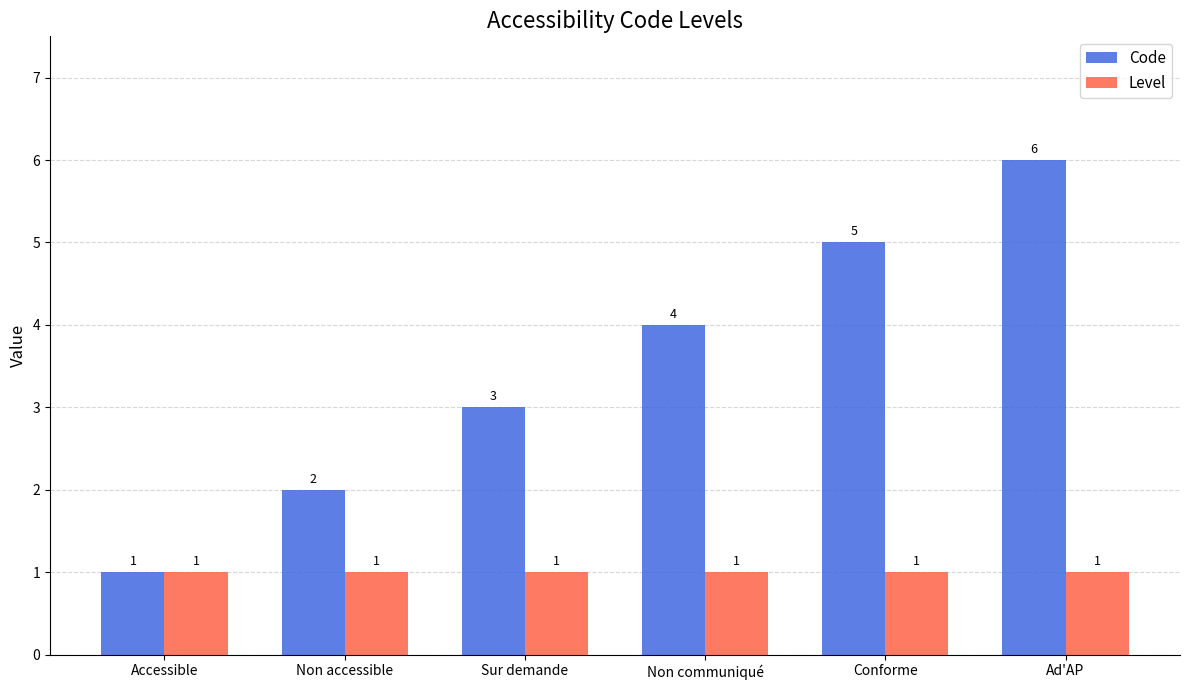

What position from the right is Non accessible?

5